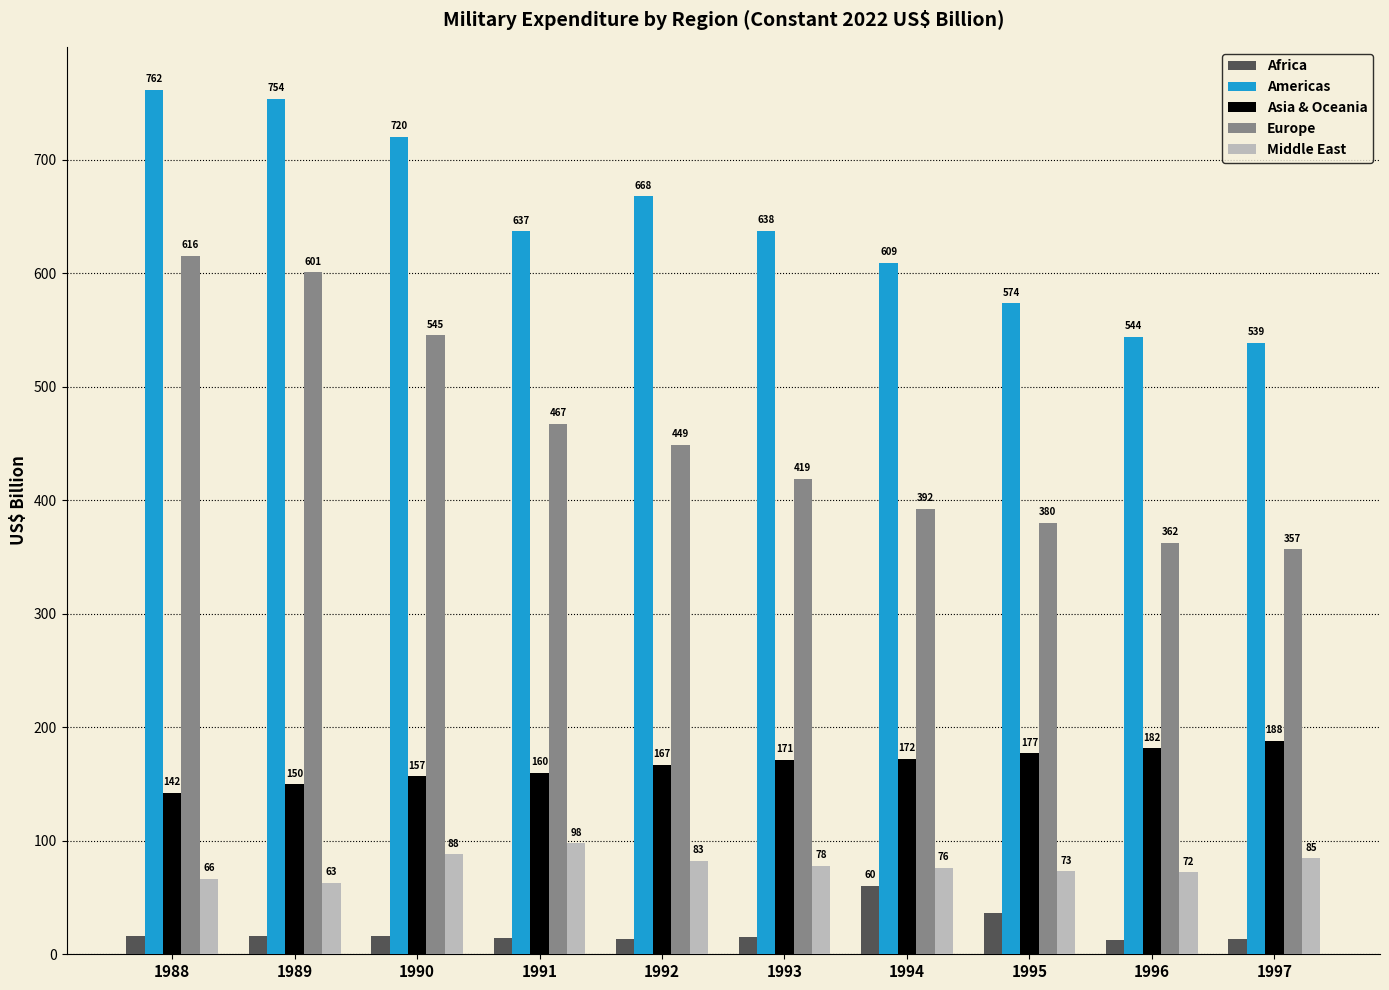

Rank the series by their maximum value, from highest to lowest.

Americas, Europe, Asia & Oceania, Middle East, Africa